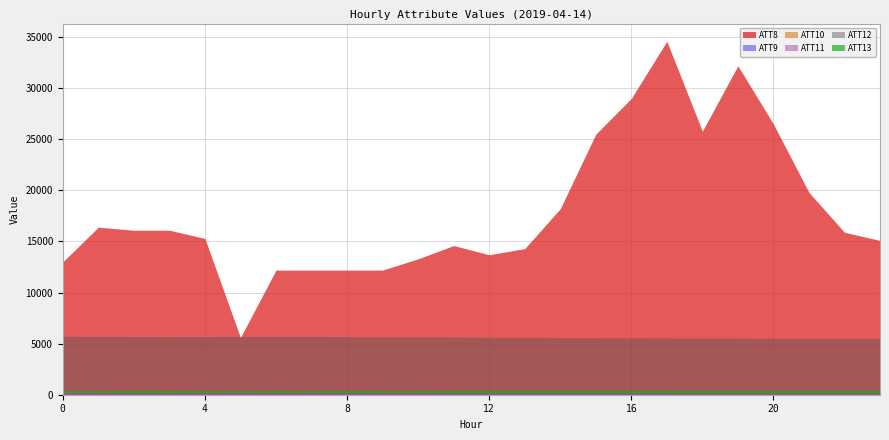

Count the number of categories in the chart.

24